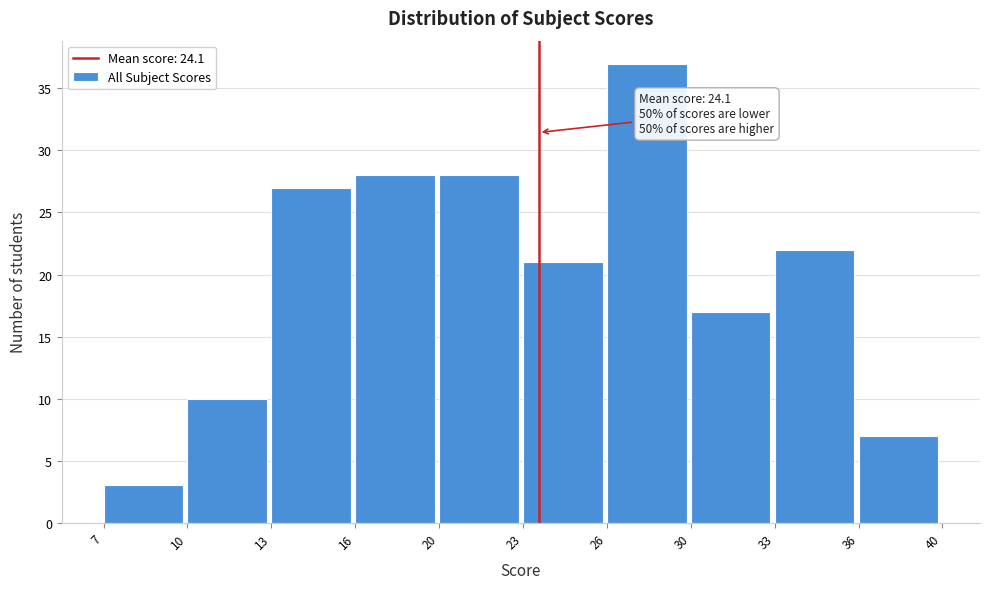

Reading left to right, extract all data points from this chart.

7=3	10=10	13=27	16=28	20=28	23=21	26=37	30=17	33=22	36=7